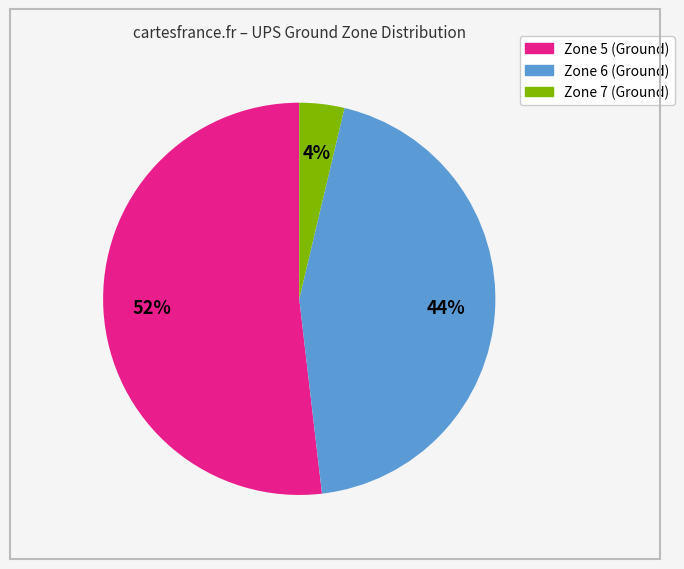

How many segments does this pie chart have?

3